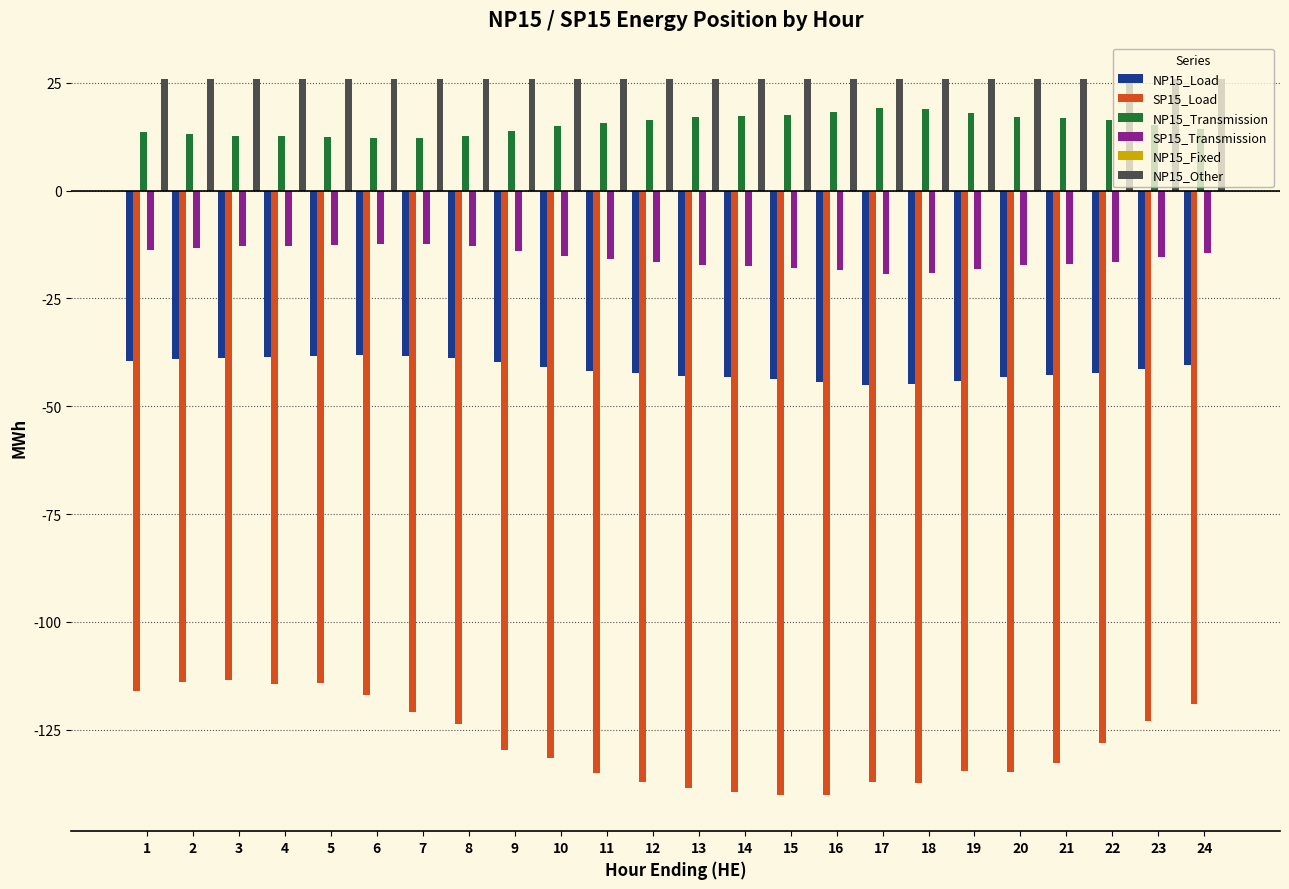

What is the spread (max minus min) of values at 18?

163.3